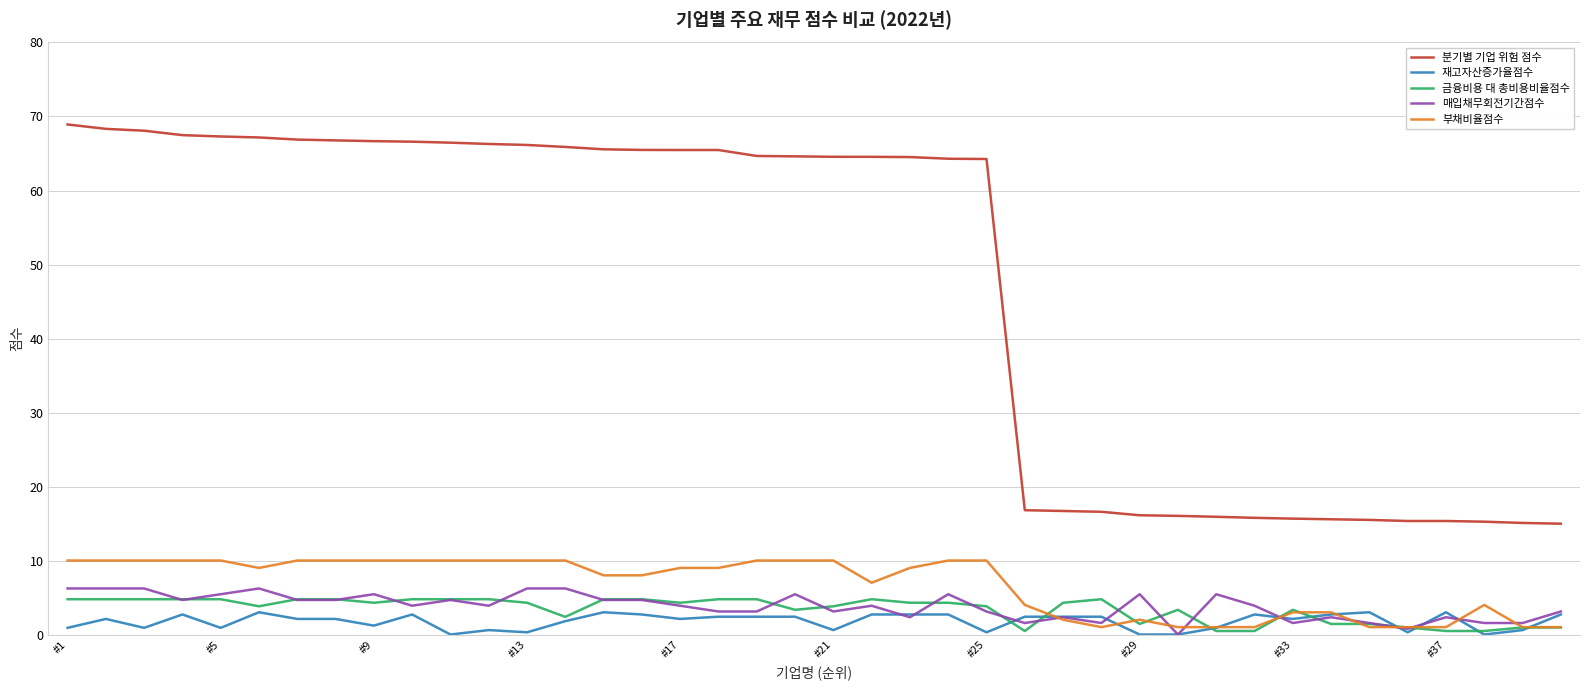

What is the maximum value shown in the chart?

68.9